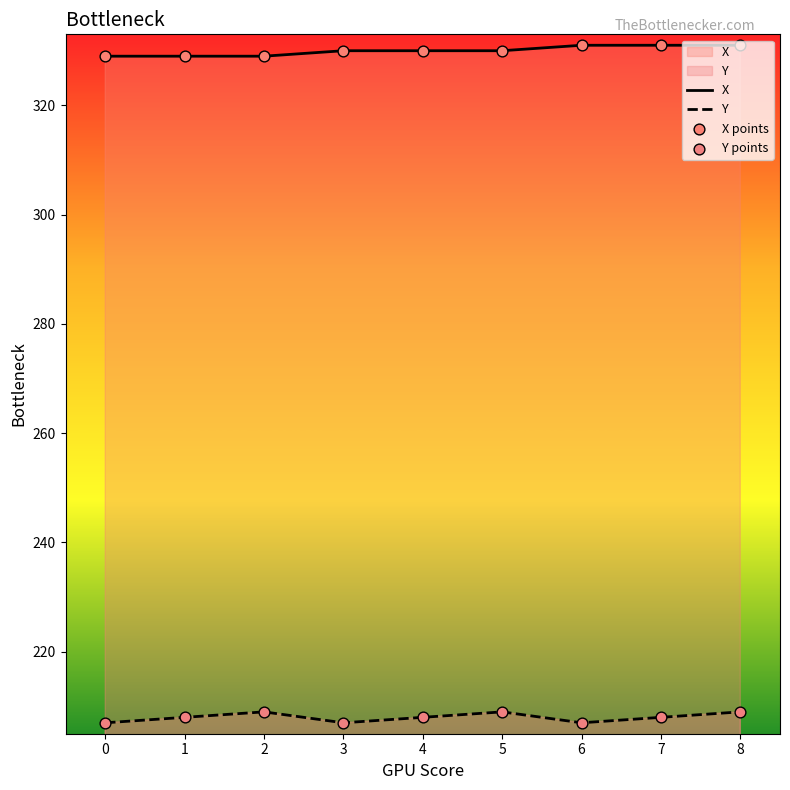

Which series reaches the minimum Y coordinate?

Y